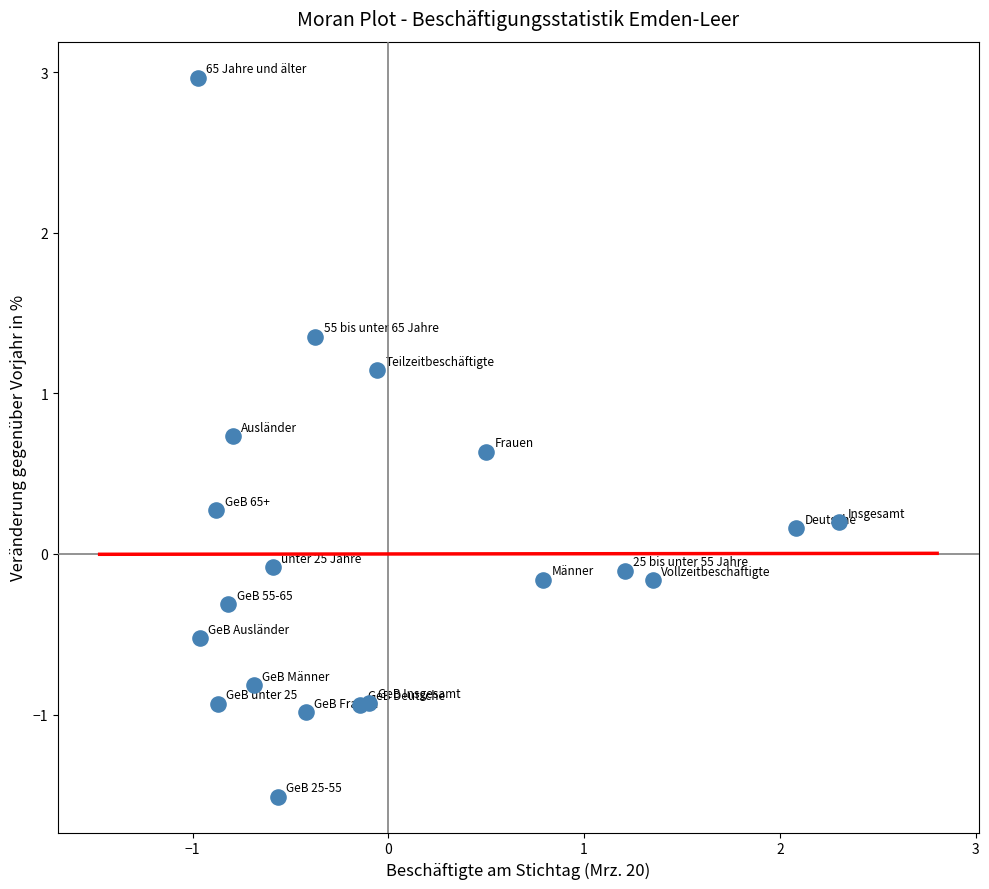

What is the range of Y values (max minus min)?

4.5